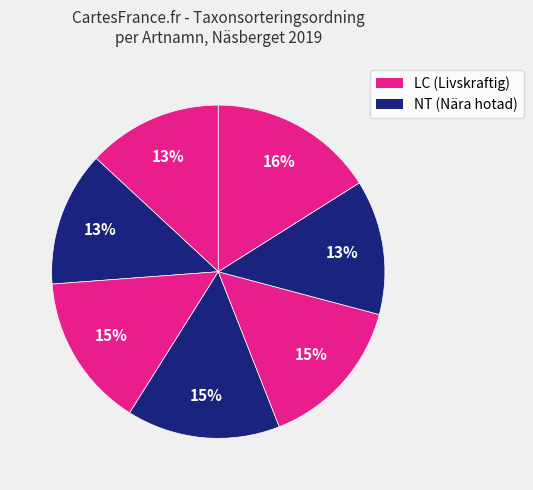

Is there a majority slice in this chart?

No